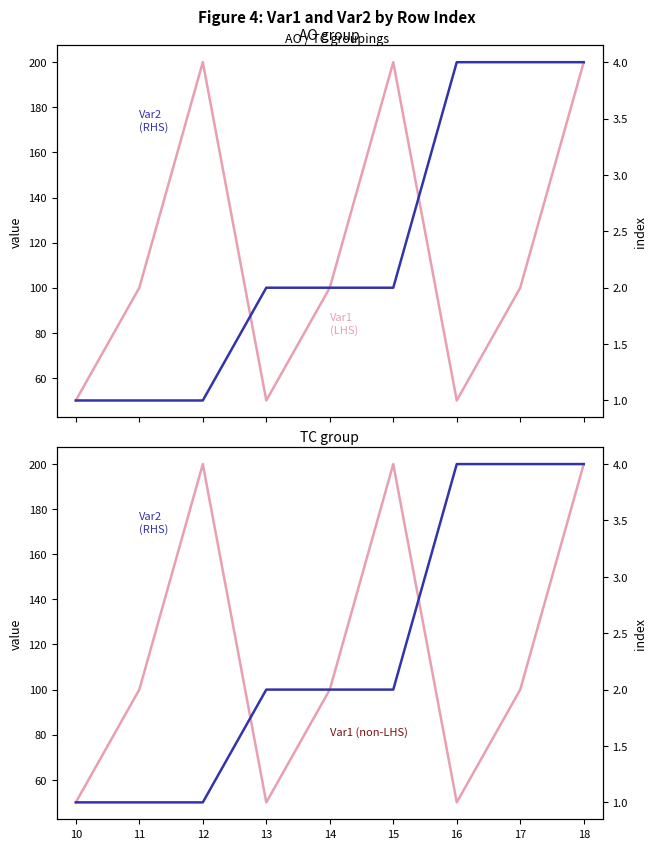

Which series has the widest spread of values?

Var1 (LHS)